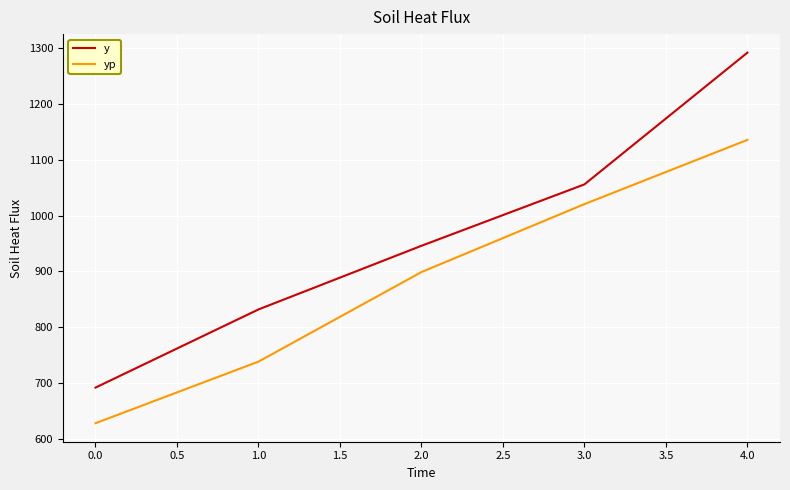

Rank the series by their maximum value, from highest to lowest.

y, yp